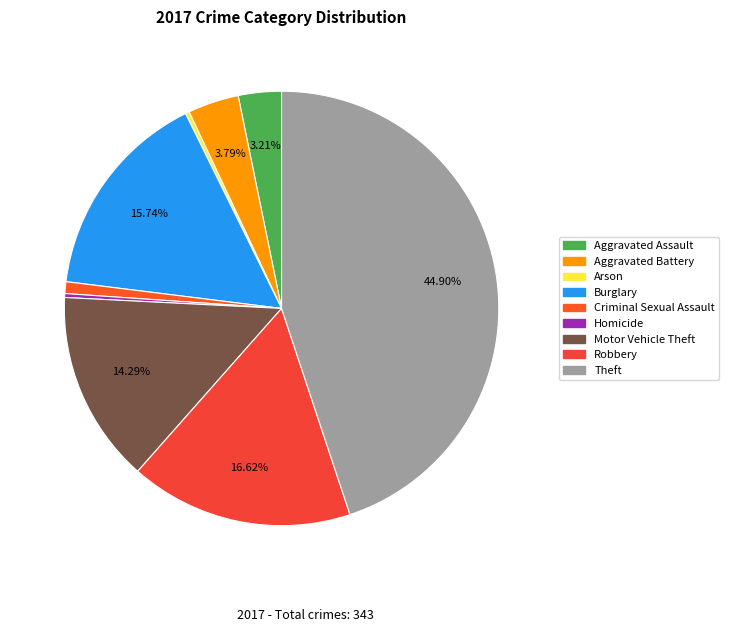

Rank the categories by value from lowest to highest.

Arson, Homicide, Criminal Sexual Assault, Aggravated Assault, Aggravated Battery, Motor Vehicle Theft, Burglary, Robbery, Theft